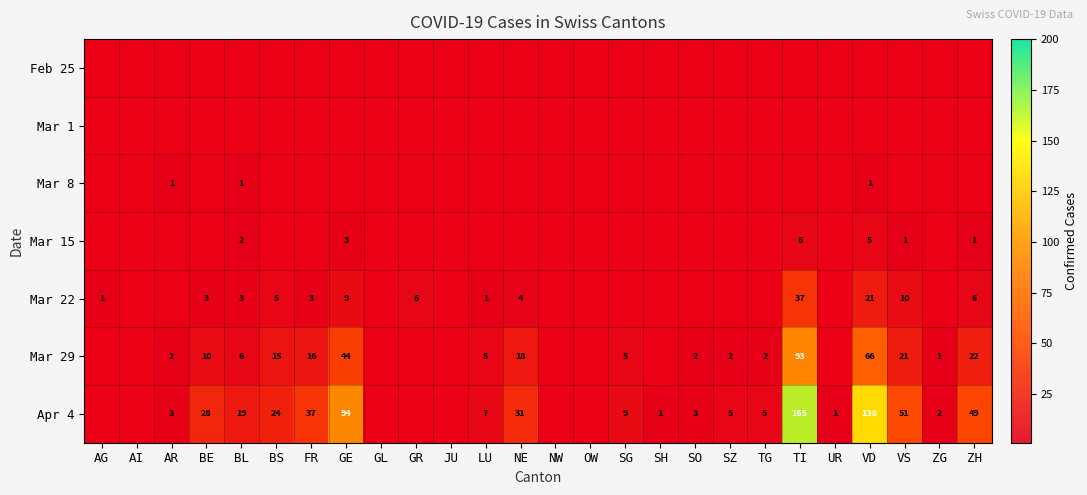

Which has a higher value, BL or ZH?

ZH